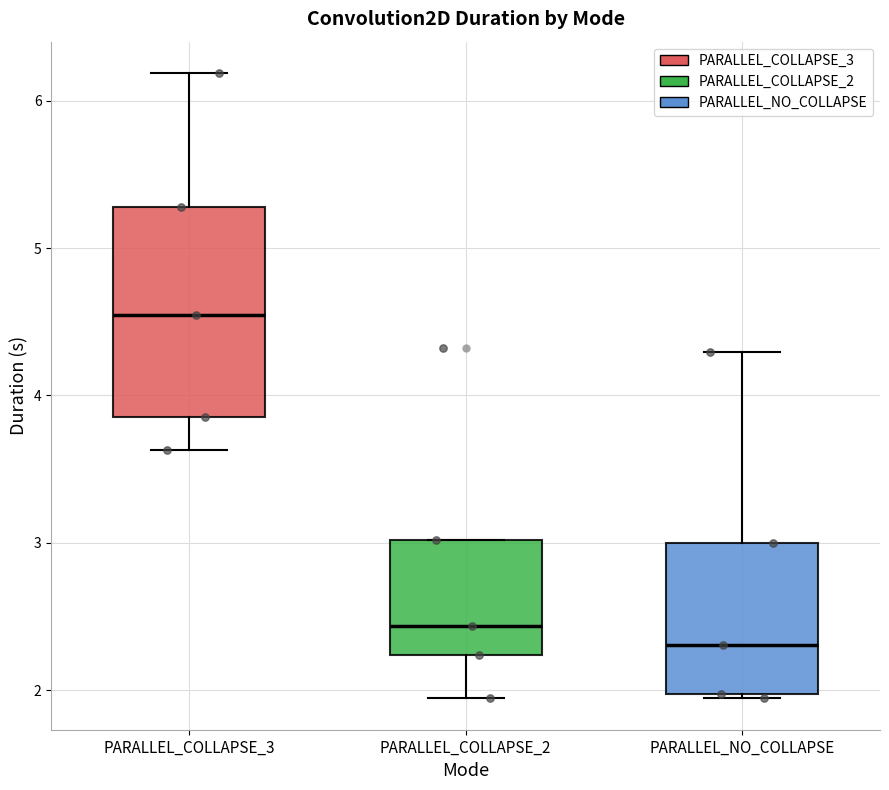

Where does the median line of the box for PARALLEL_COLLAPSE_3 sit on the y-axis? The values are not printed on the chart, so give them approximately, as read against the axis.

4.5